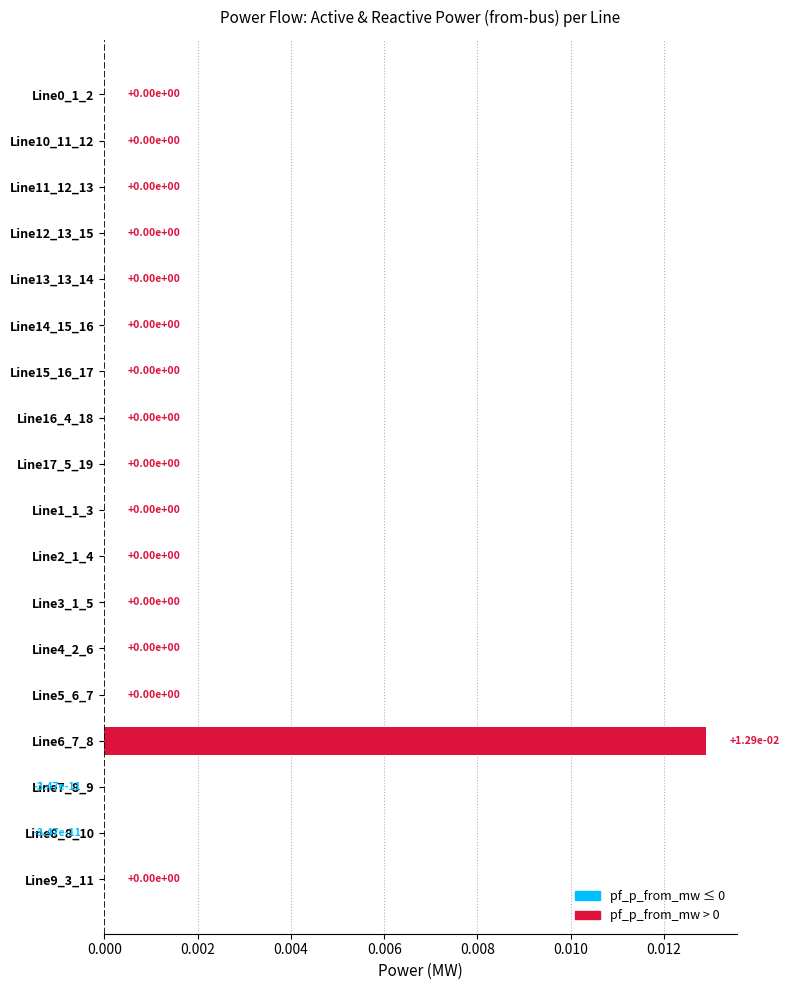

The value at Line11_12_13 is 0.0. True or false?

True